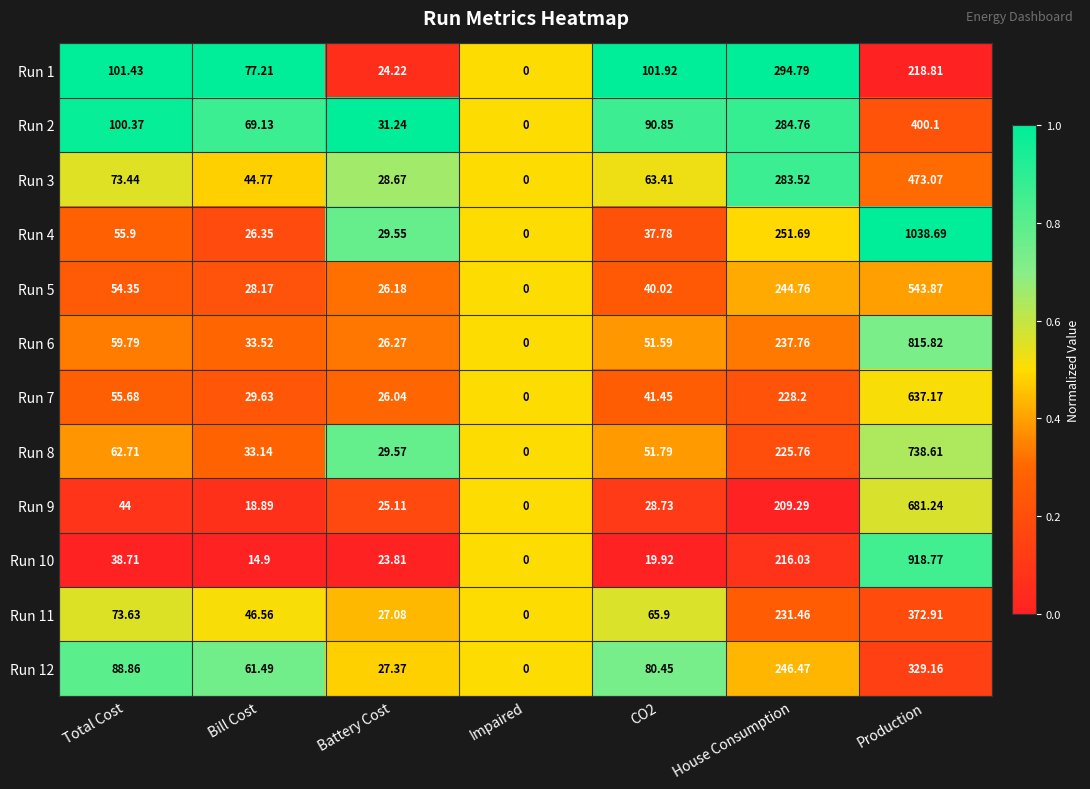

What is the spread (max minus min) of values at Total Cost?

62.7